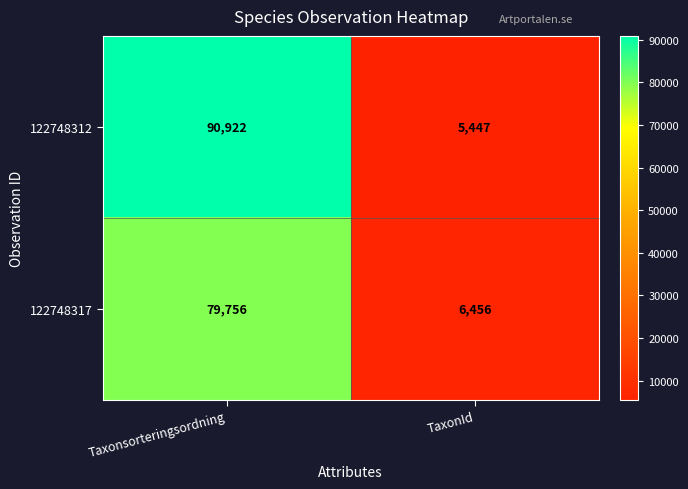

Is the value of 122748317 at Taxonsorteringsordning greater than the value of 122748312 at TaxonId?

Yes